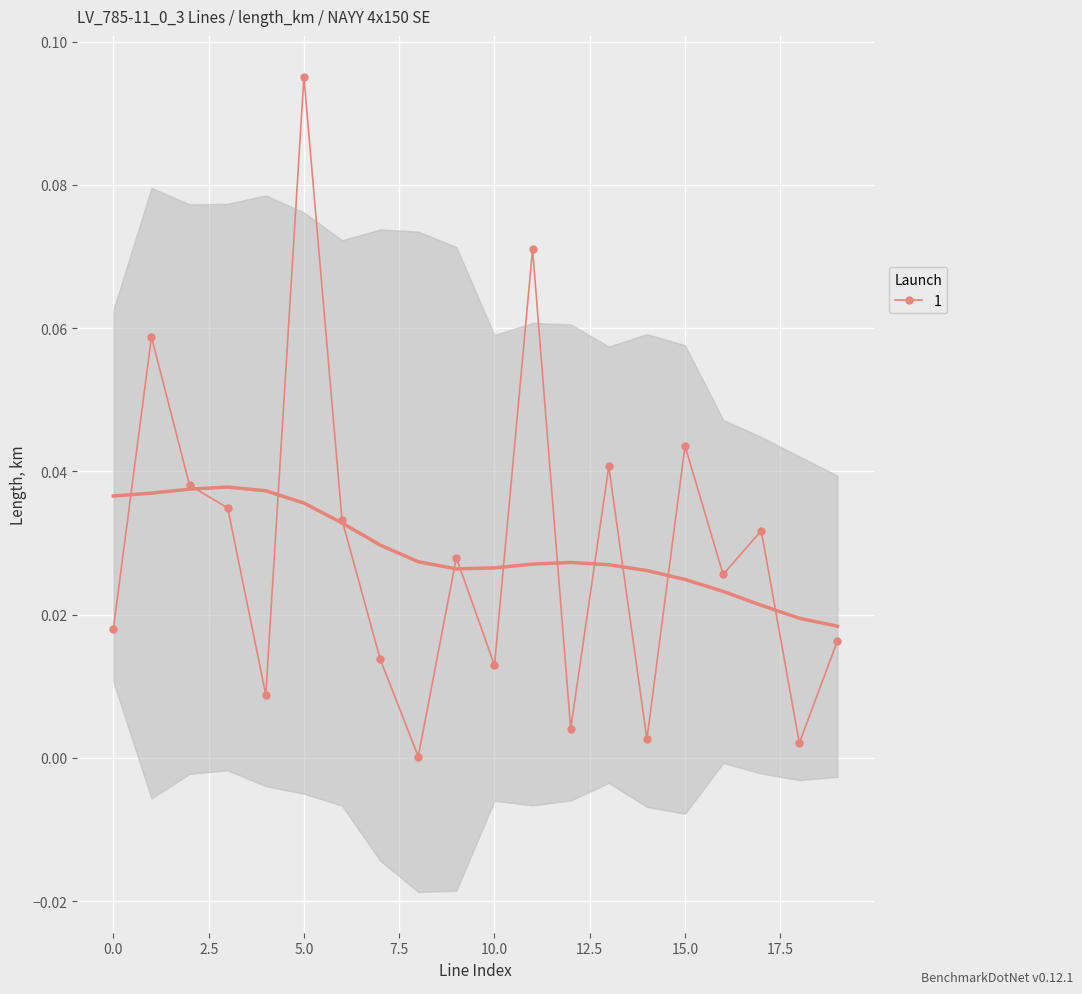

How many interior local valleys does the 1 series have?

7